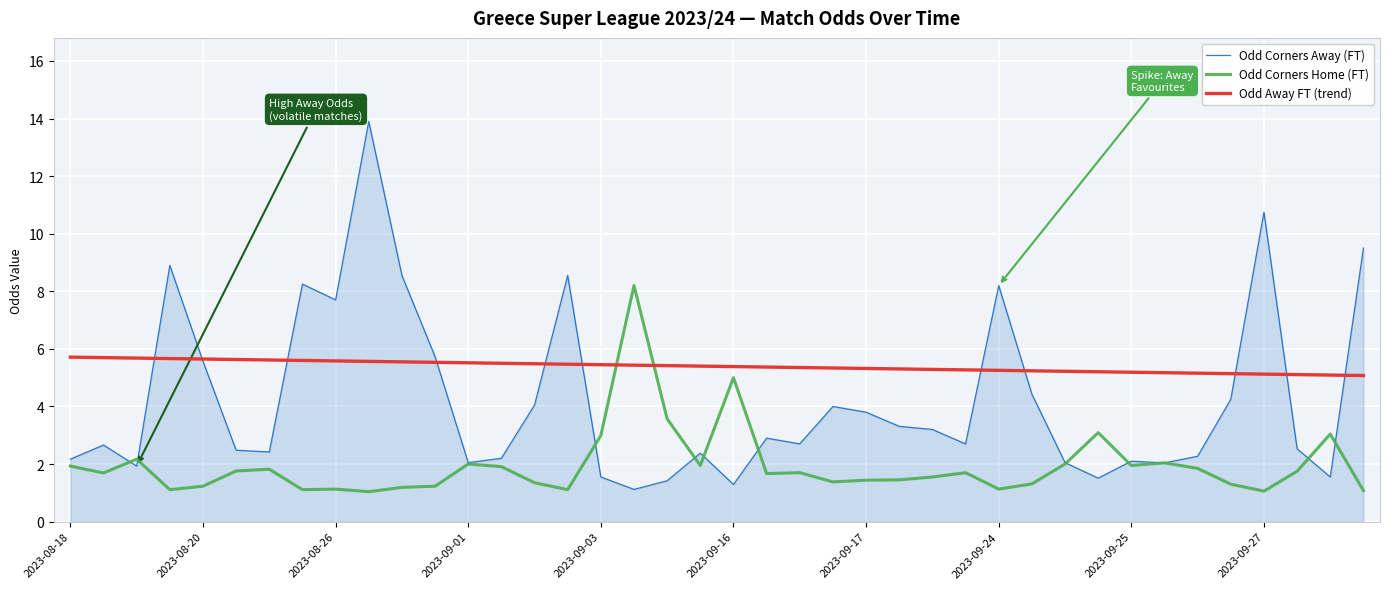

What is the lowest value of the Odd Away FT (trend) series?

5.1